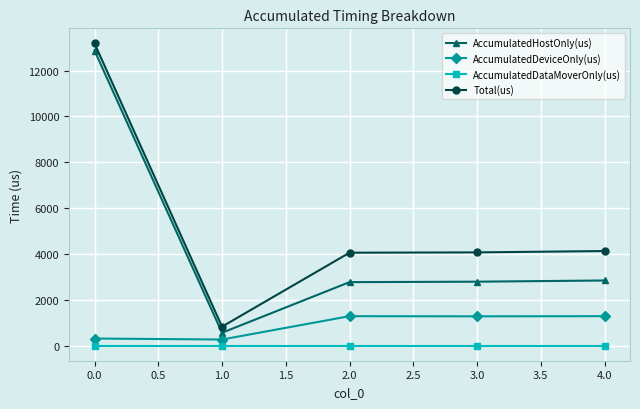

Does the chart display data point markers on the line(s)?

Yes